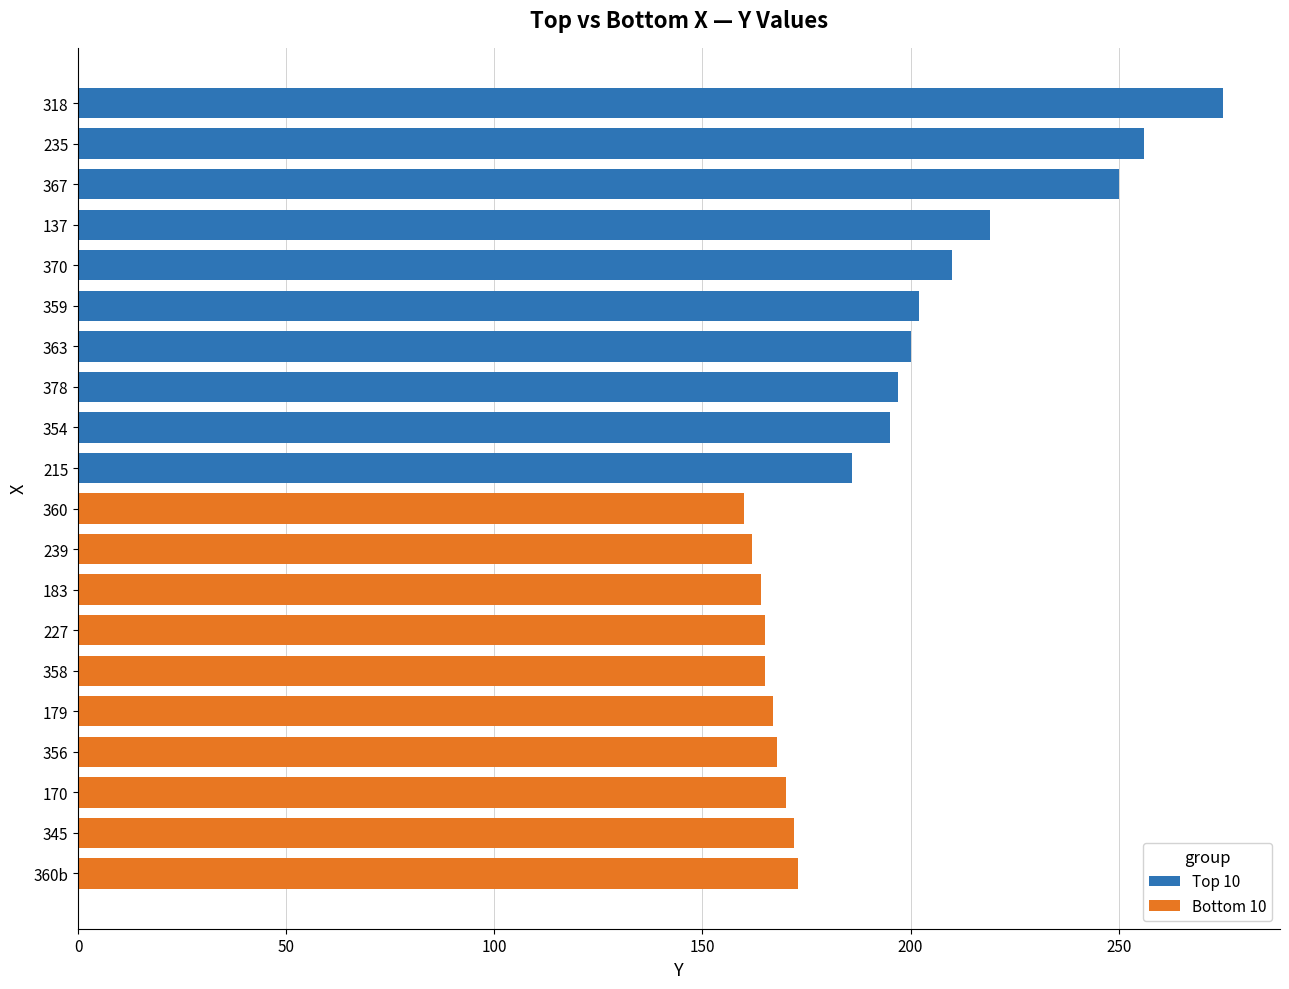

How many data points in Bottom 10 are above 167?

4